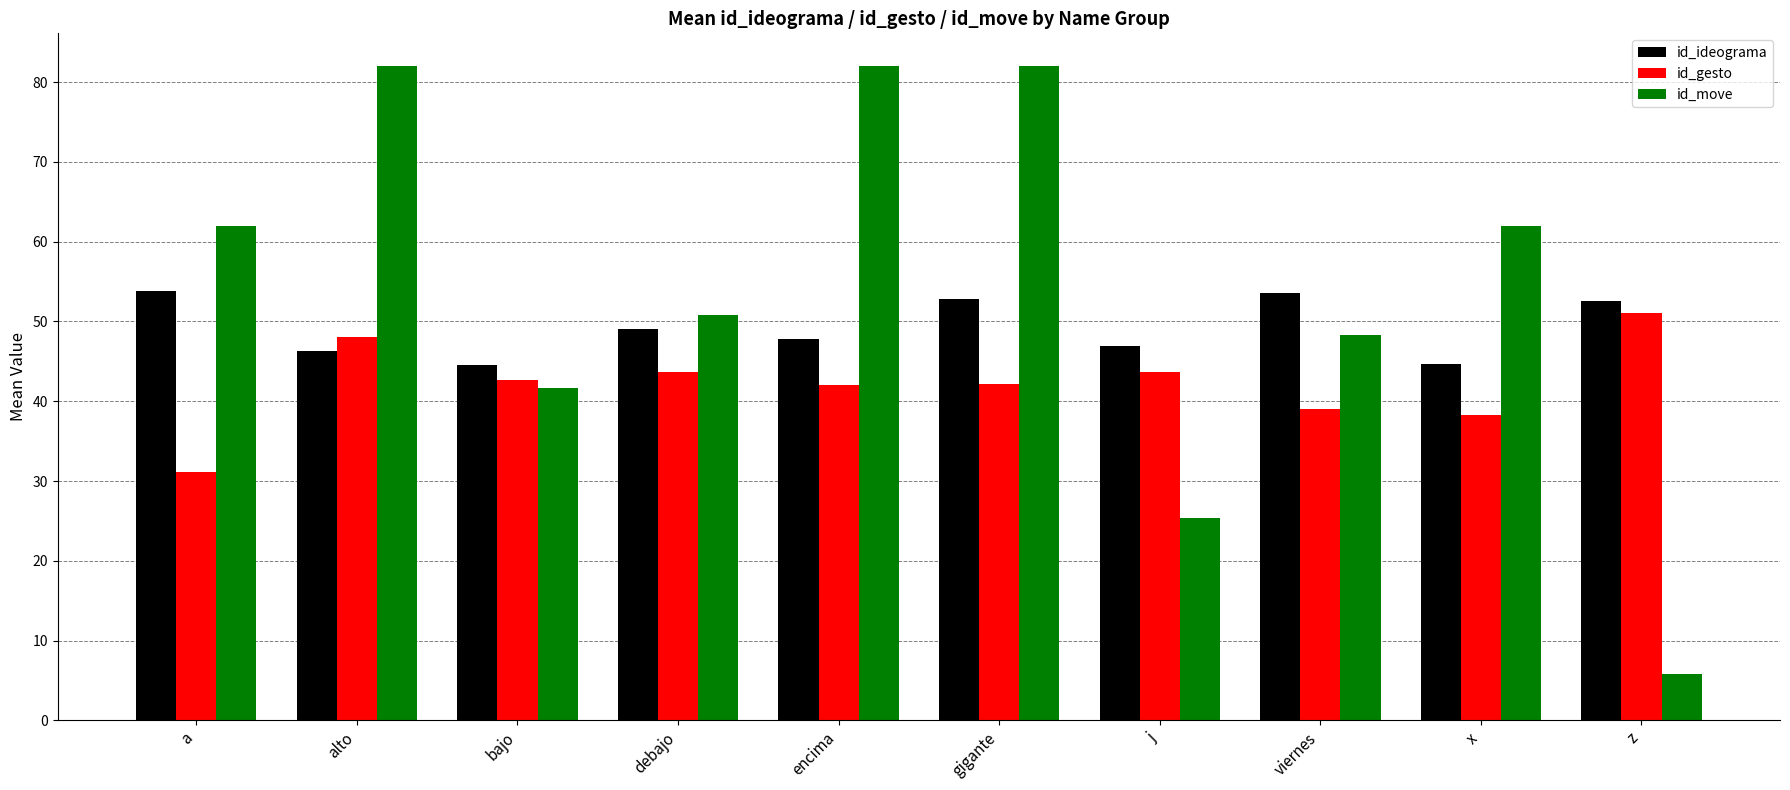

True or false: id_gesto has a value of 43.7 at j.

True